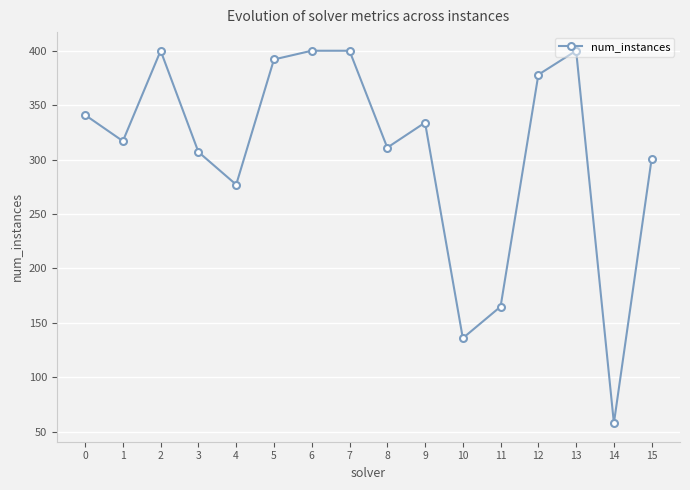

What is the value of the 1st point from the left?

341